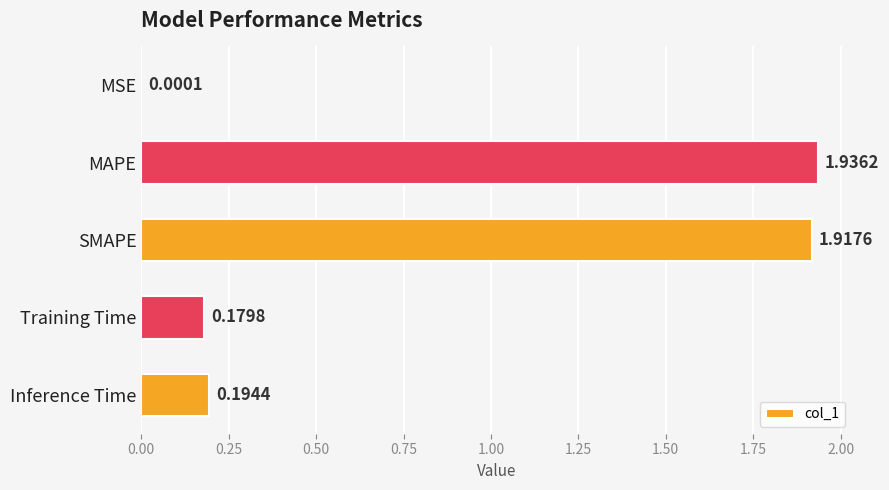

At which category does the chart reach its peak across all series?

MAPE